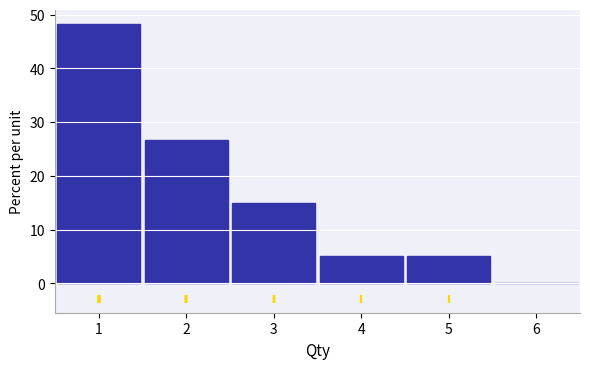

Reading left to right, transcribe this chart: for each bar, give the range it covers on the x-axis and its height. The values are not printed on the chart, so give them approximately, as read against the axis.

0.5 to 1.5: 48
1.5 to 2.5: 27
2.5 to 3.5: 15
3.5 to 4.5: 5
4.5 to 5.5: 5
5.5 to 6.5: 0